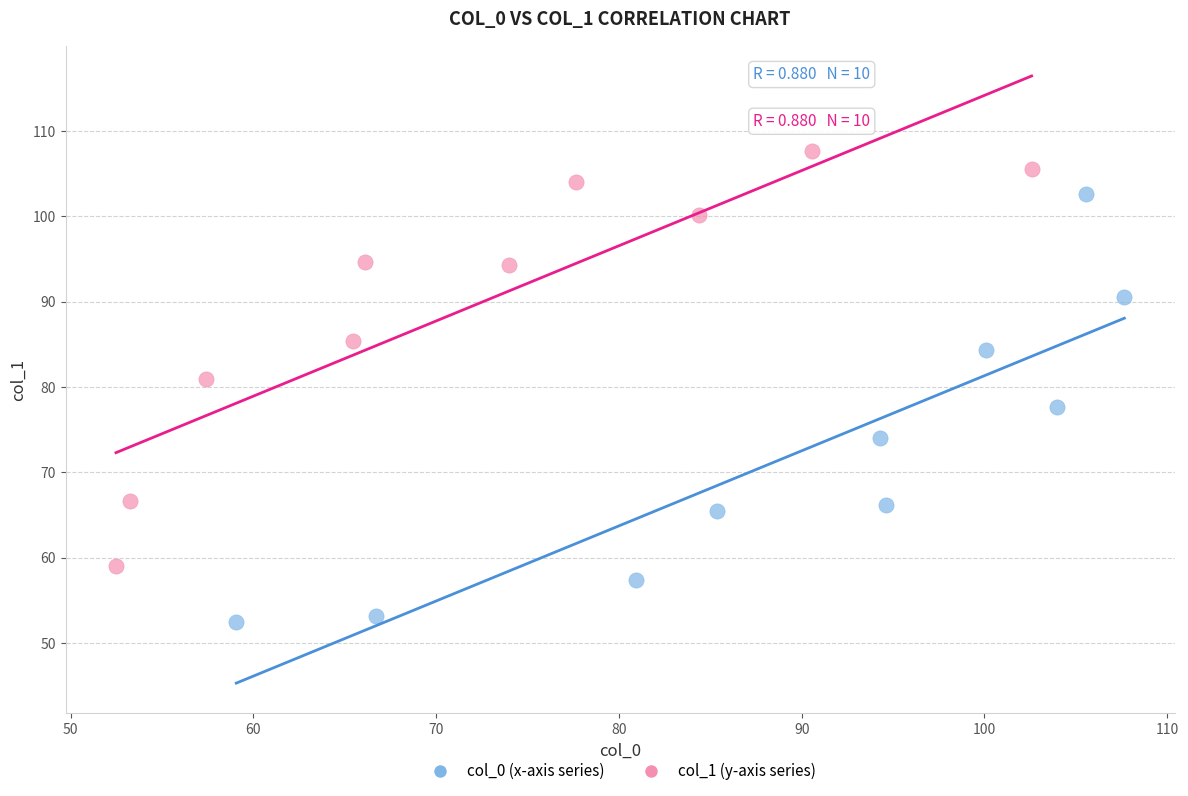

Which series reaches the maximum Y coordinate?

col_1 (y-axis series)